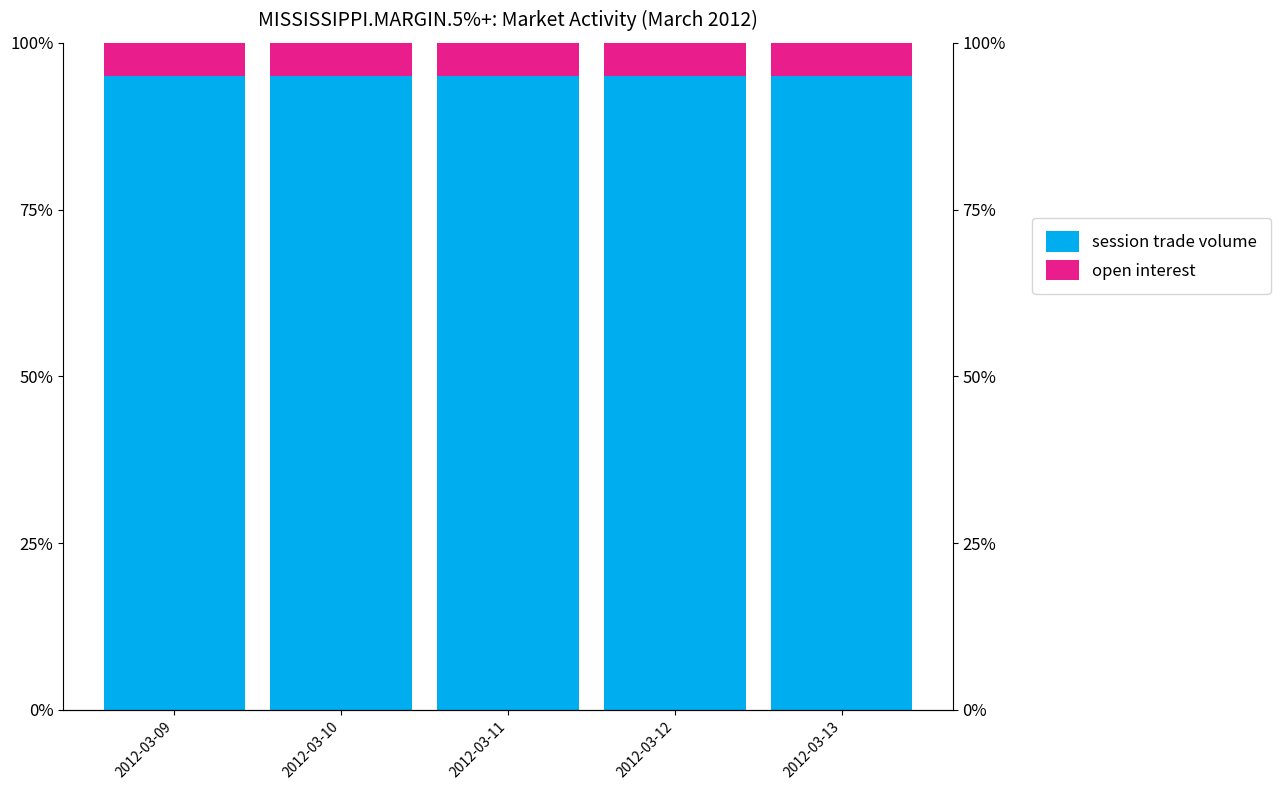

What is the total value across all series at 2012-03-10?

1.0